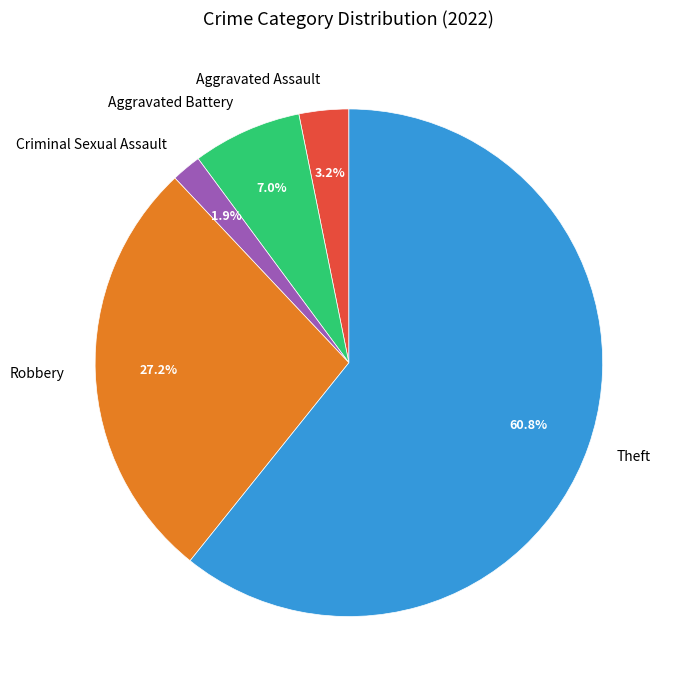

How many segments does this pie chart have?

5